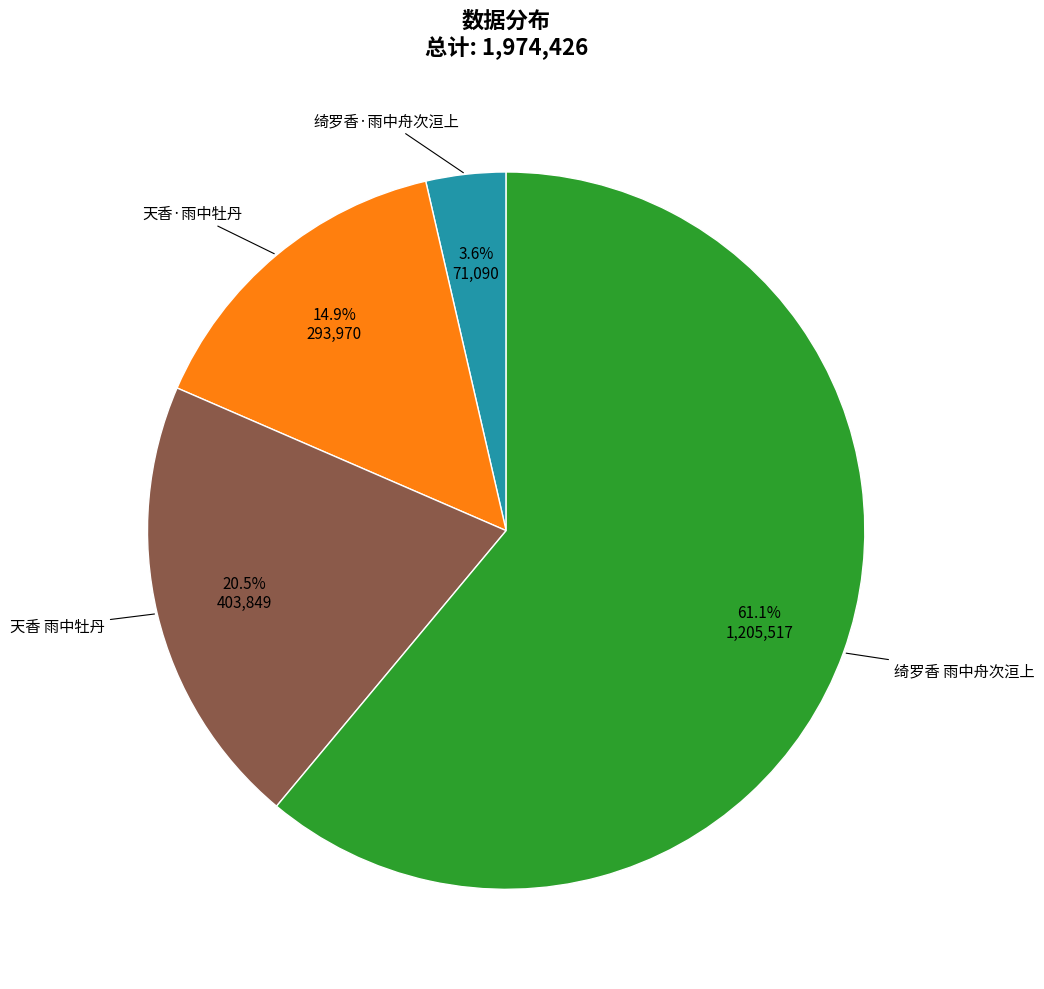

Is there any slice that represents more than half of the pie?

Yes